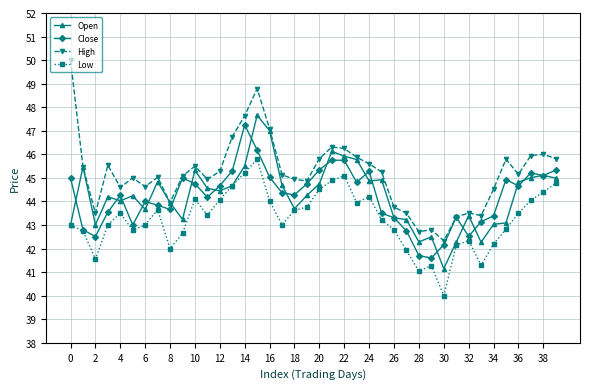

What are all the series names shown in the legend?

Open, Close, High, Low